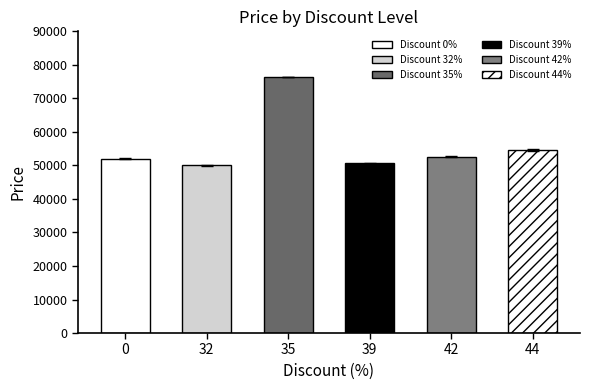

Reading left to right, extract all data points from this chart.

0=51800	32=49850	35=76400	39=50480	42=52420	44=54440